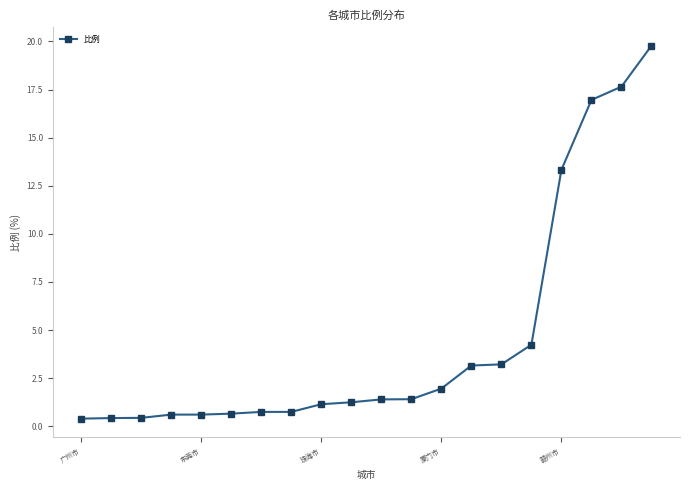

Count the number of values greater than 1.

12